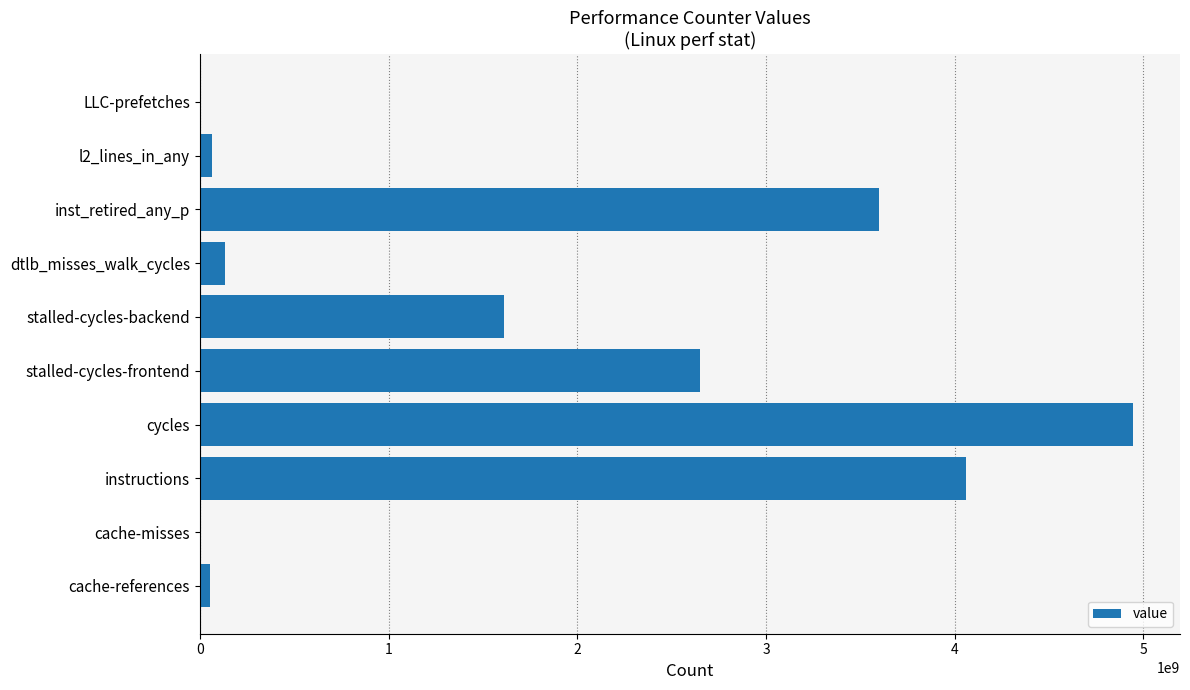

What is the sum of all values?

17129399495